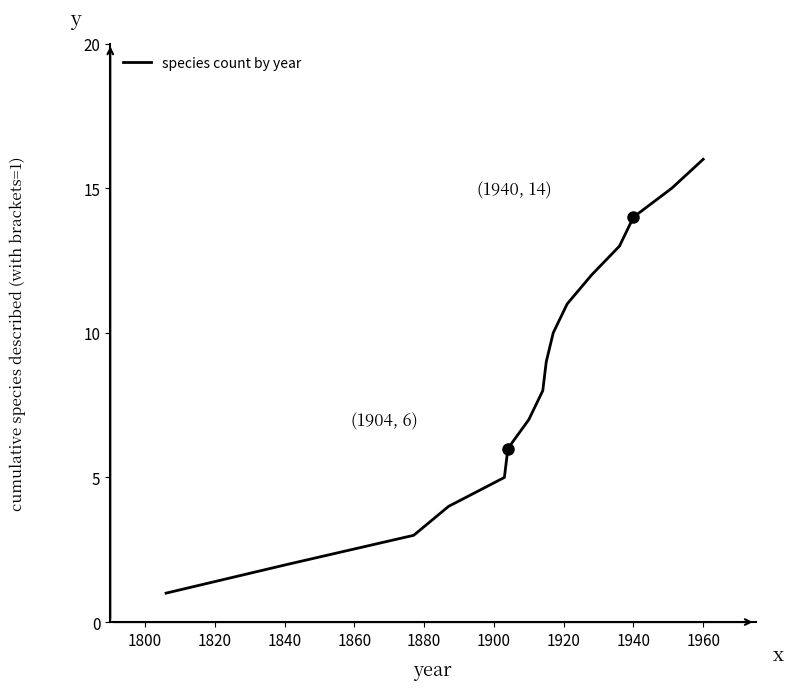

How many lines are shown in the chart?

1